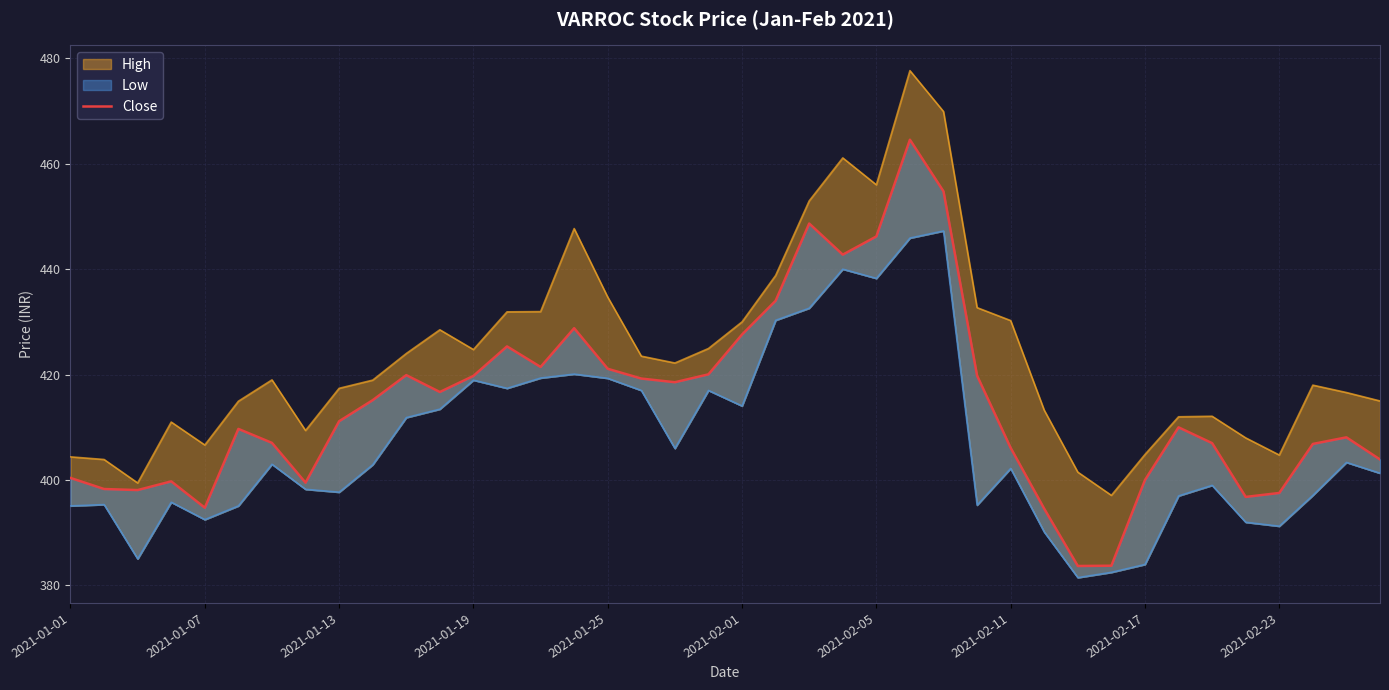

True or false: High and Close cross at least once.

False